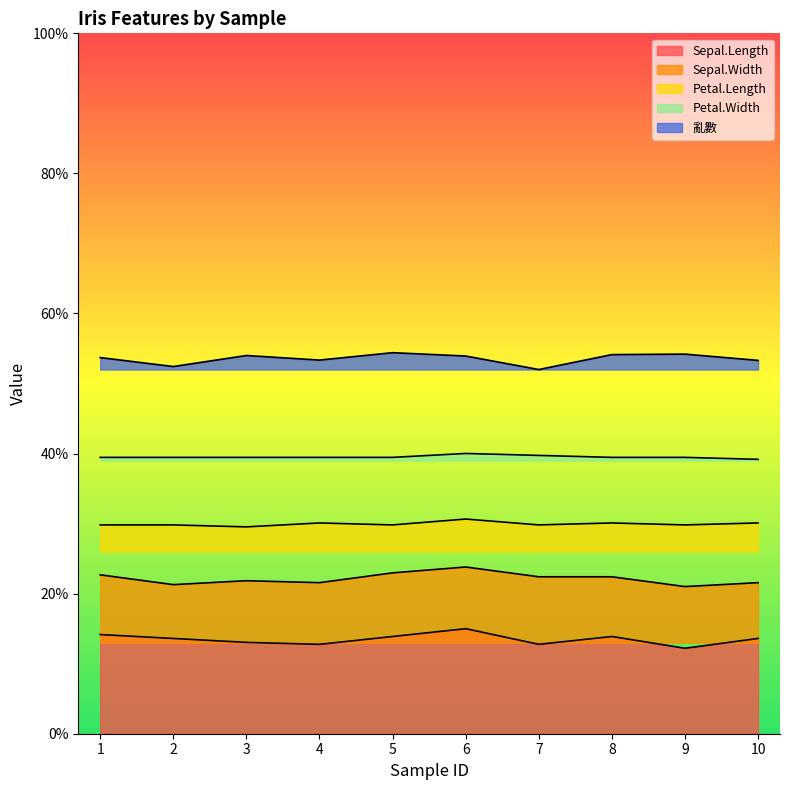

Reading left to right, what are all the values shown in this chart?

Sepal.Length: 0.1	0.1	0.1	0.1	0.1	0.1	0.1	0.1	0.1	0.1
Sepal.Width: 0.2	0.2	0.2	0.2	0.2	0.2	0.2	0.2	0.2	0.2
Petal.Length: 0.3	0.3	0.3	0.3	0.3	0.3	0.3	0.3	0.3	0.3
Petal.Width: 0.4	0.4	0.4	0.4	0.4	0.4	0.4	0.4	0.4	0.4
亂數: 0.5	0.5	0.5	0.5	0.5	0.5	0.5	0.5	0.5	0.5